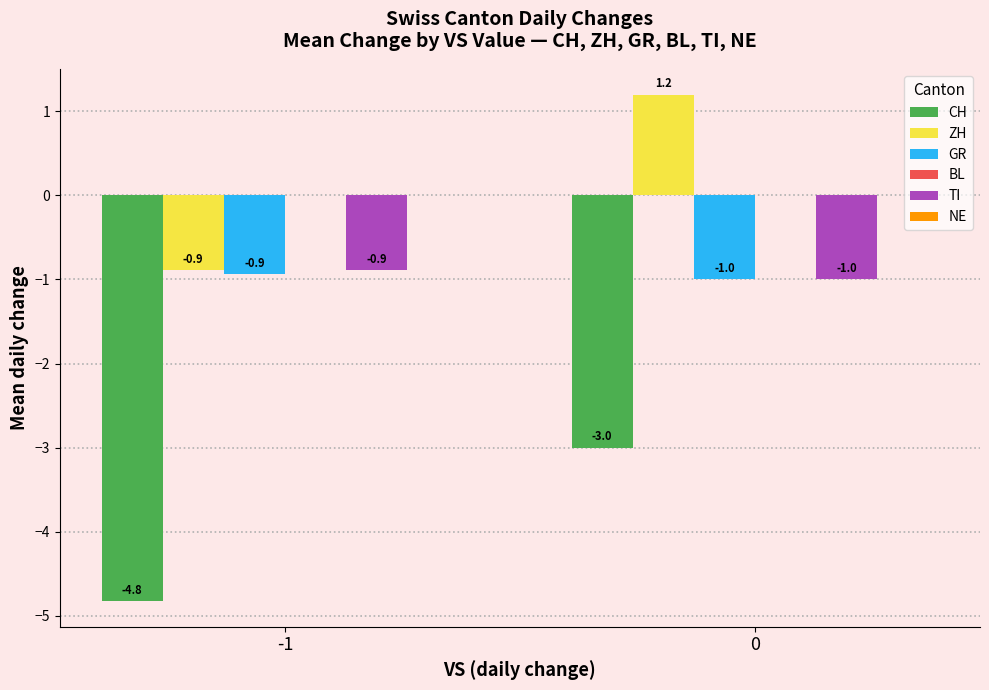

Count the number of categories in the chart.

2